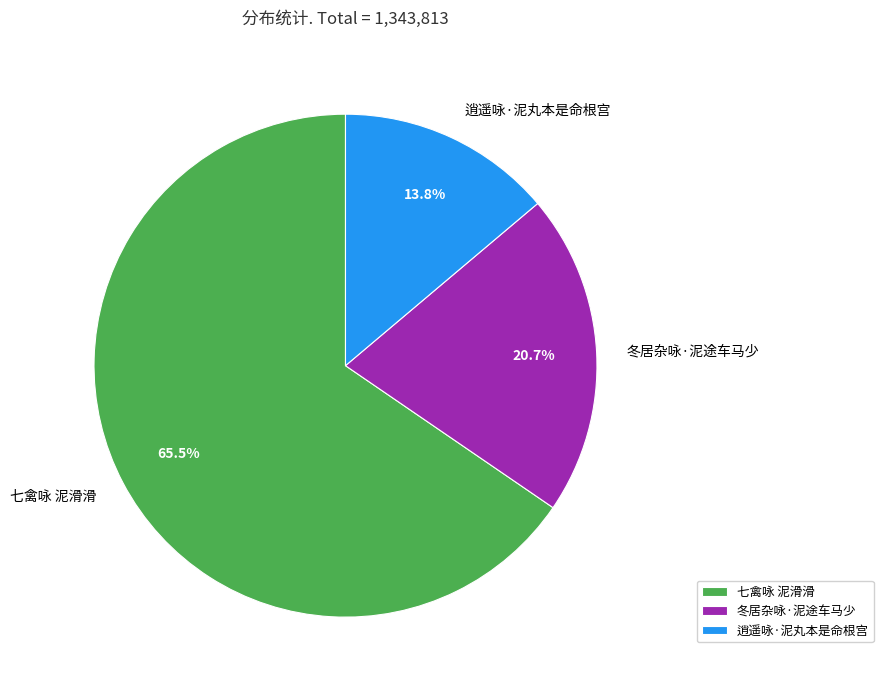

How many segments does this pie chart have?

3